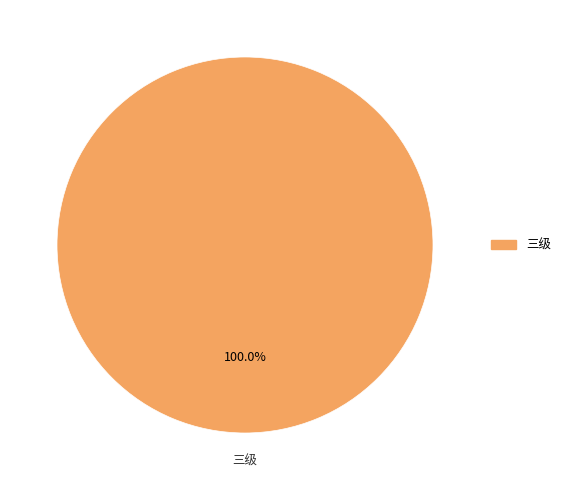

Count the number of slices in the pie.

1